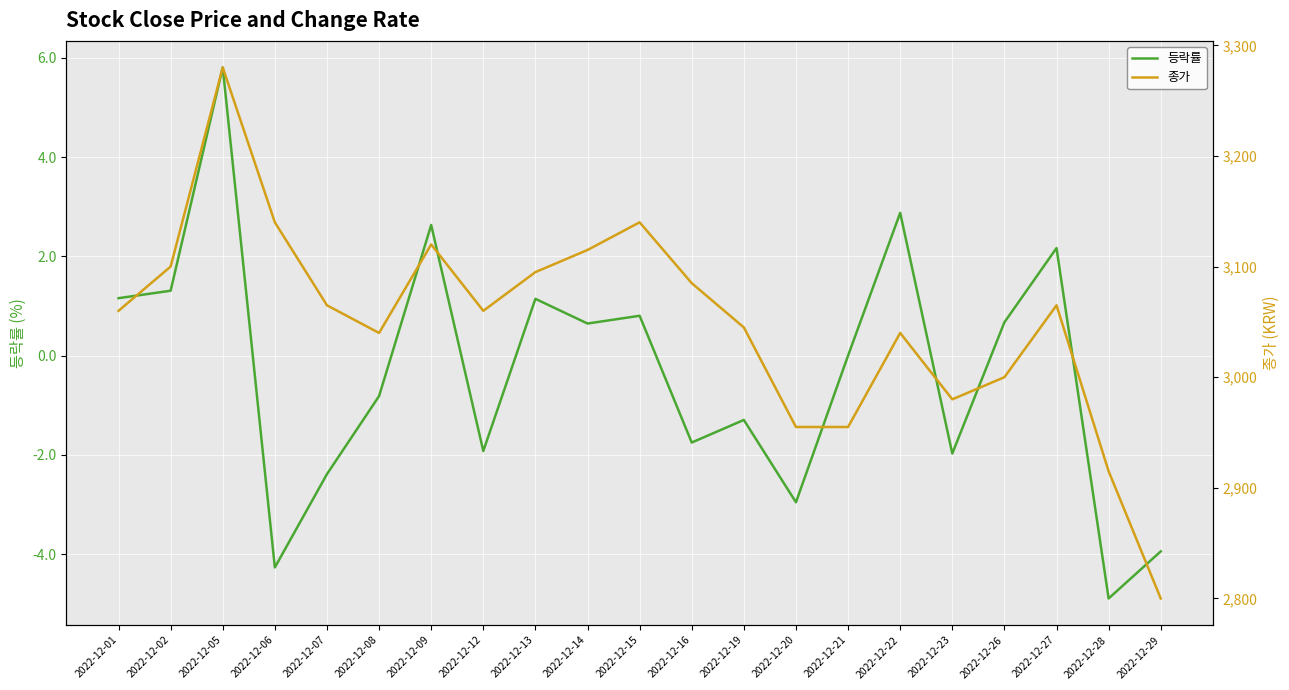

How many distinct data groups are displayed?

2